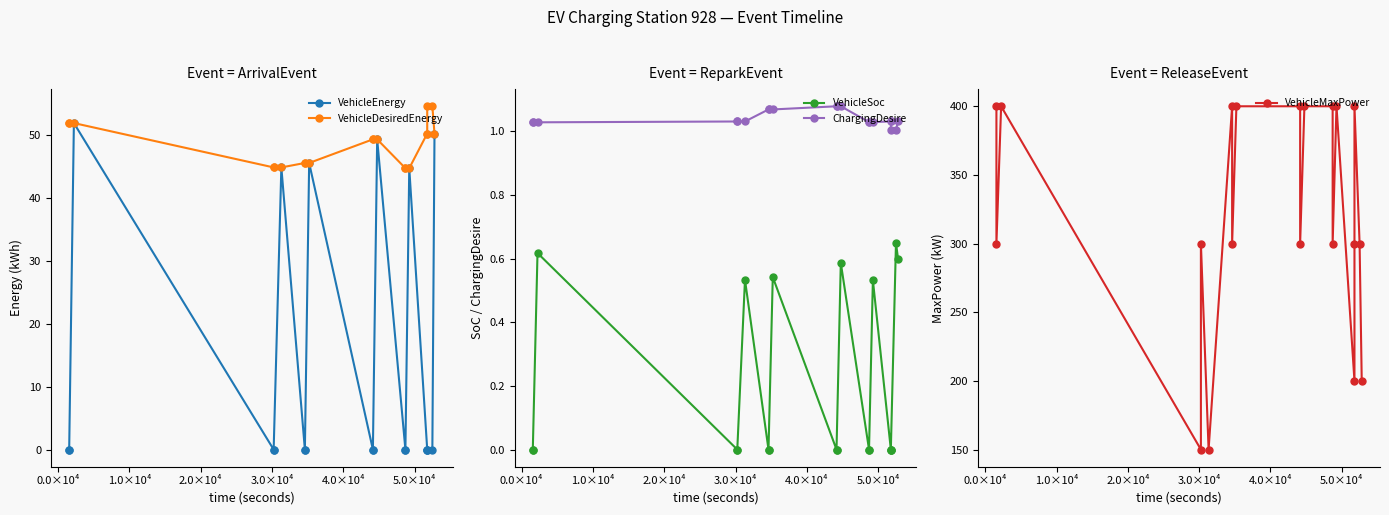

What is the sum of all VehicleDesiredEnergy values?

967.6